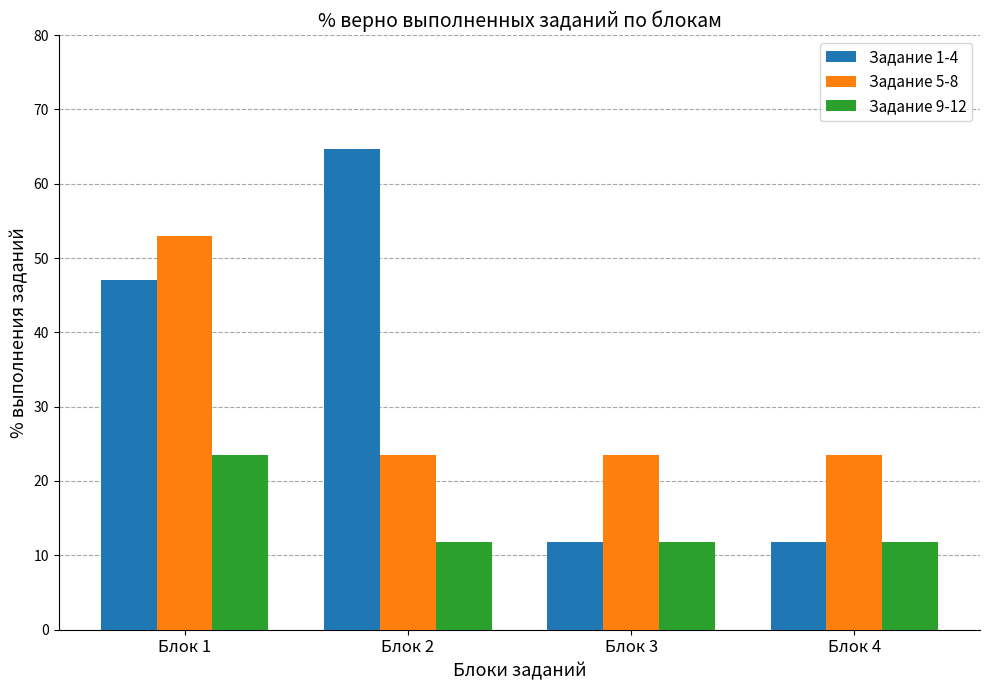

Count the number of categories in the chart.

4